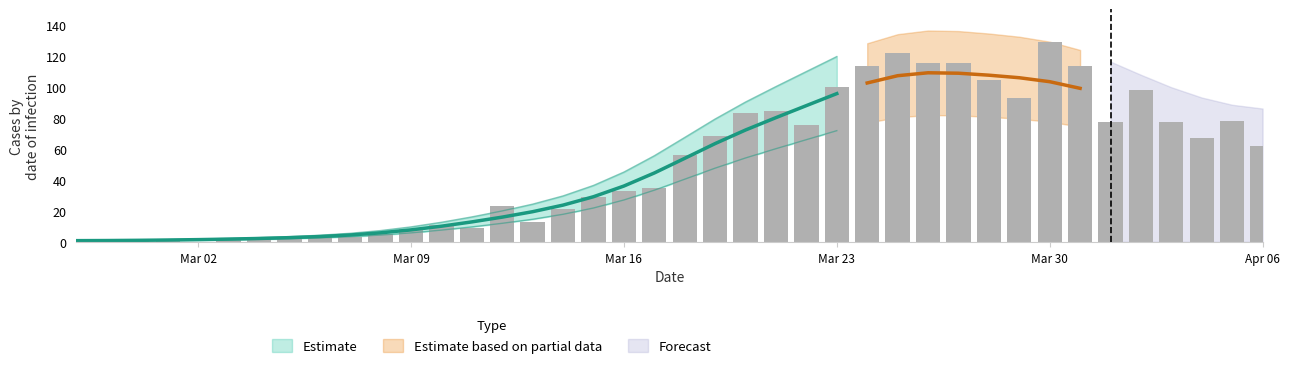

At which label does the data first exceed 56?

2020-03-19